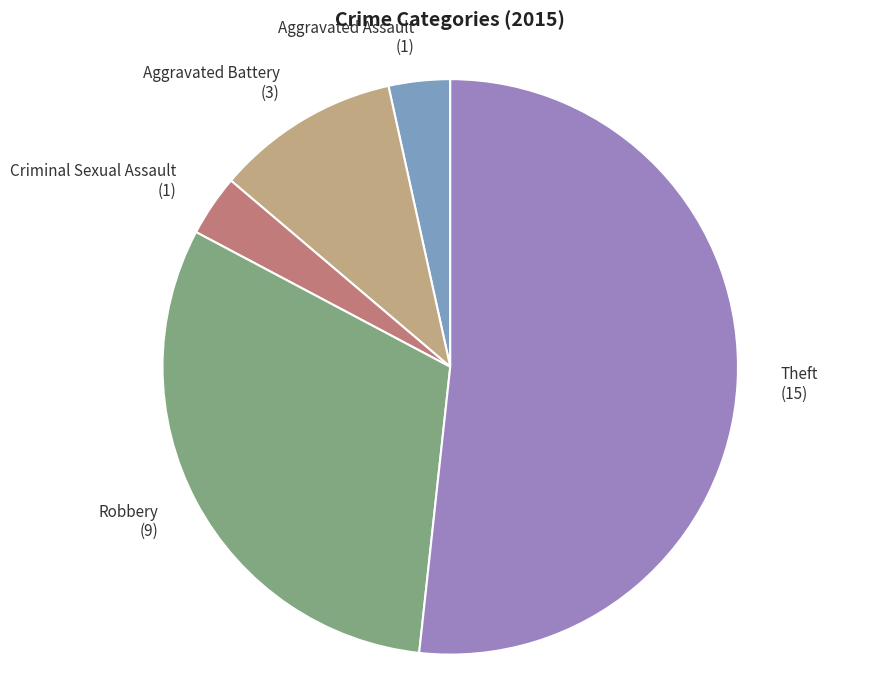

True or false: Aggravated Assault accounts for 3% of the total.

True